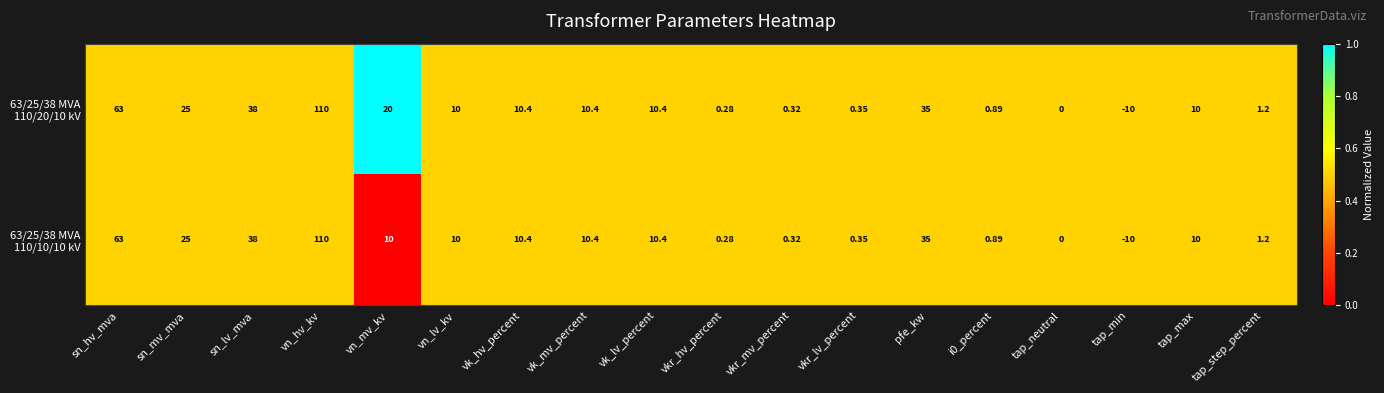

At which category is the sum across all series the highest?

vn_hv_kv